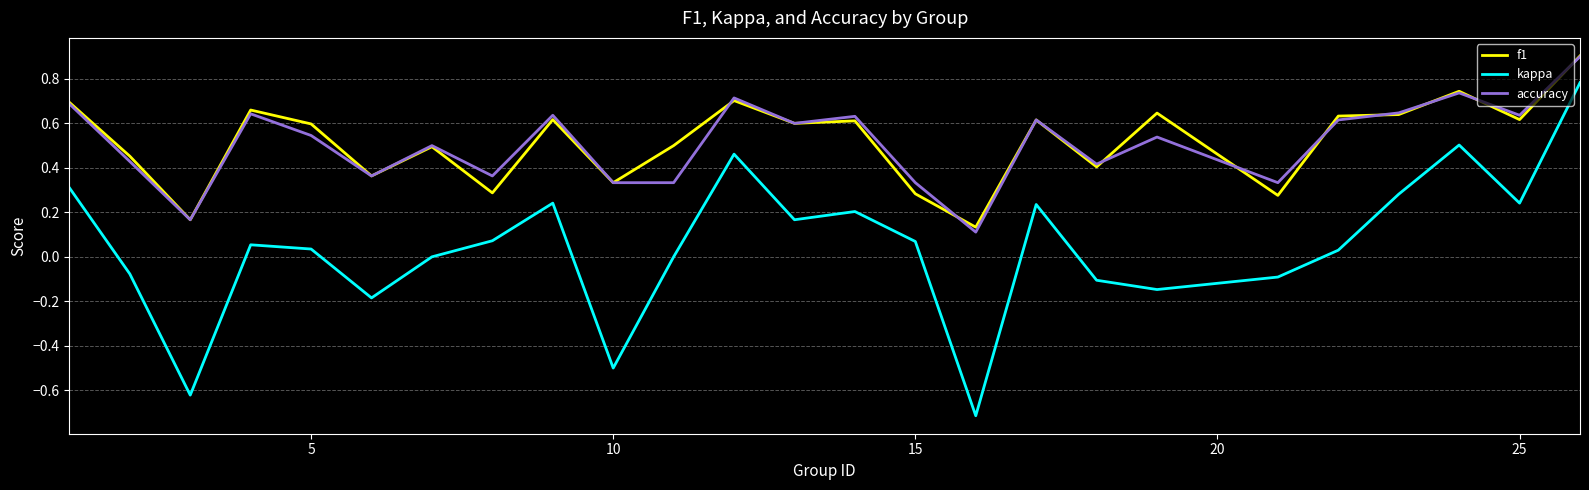

Which series has the widest spread of values?

kappa